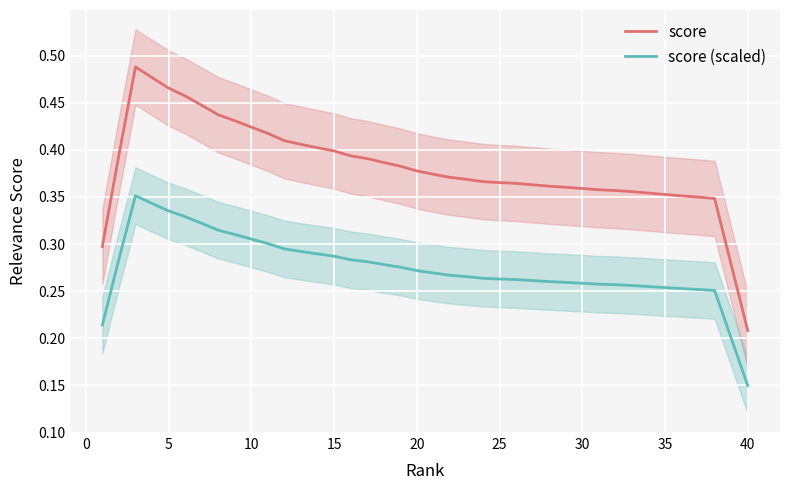

What are all the series names shown in the legend?

score, score (scaled)